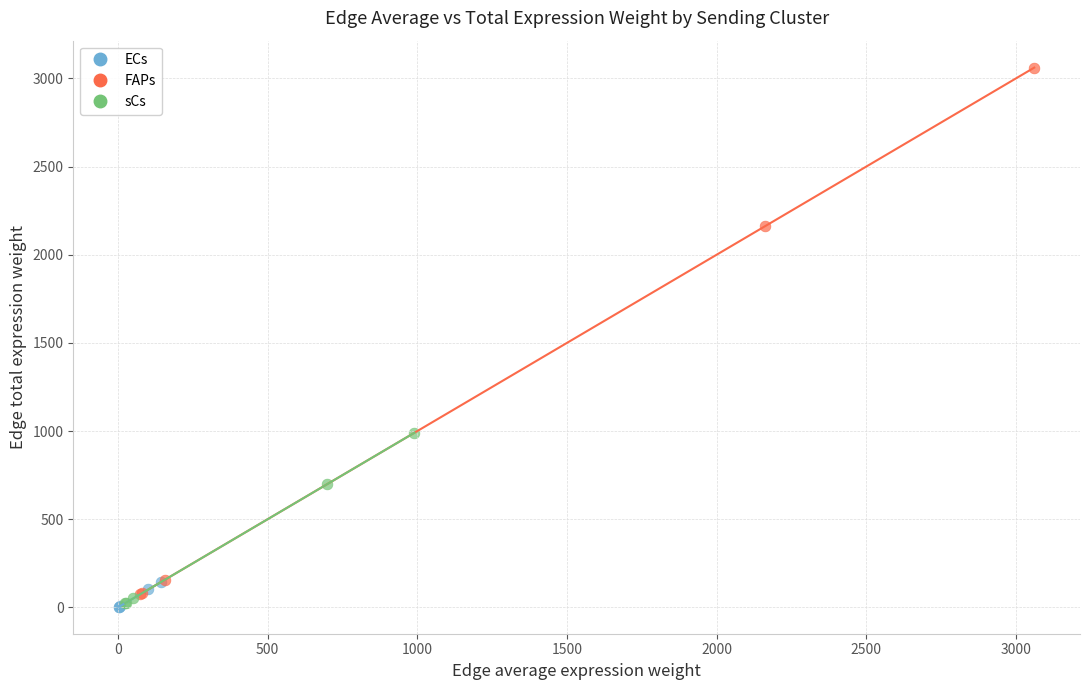

Which series contains the highest Y value?

FAPs